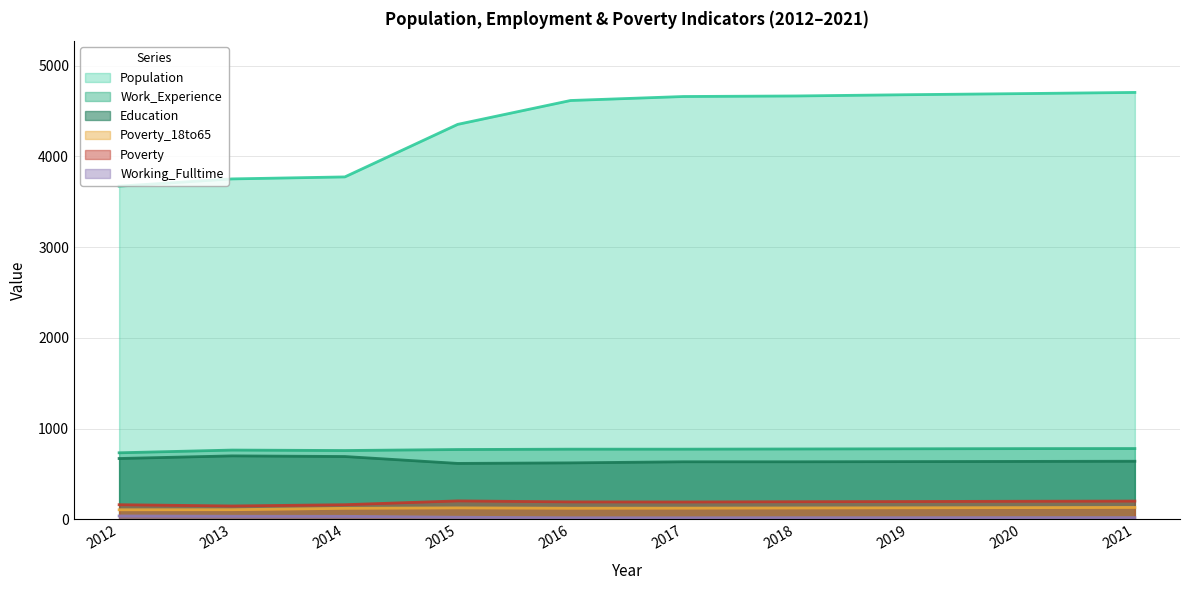

Where does the Education series first go above 639?

2012